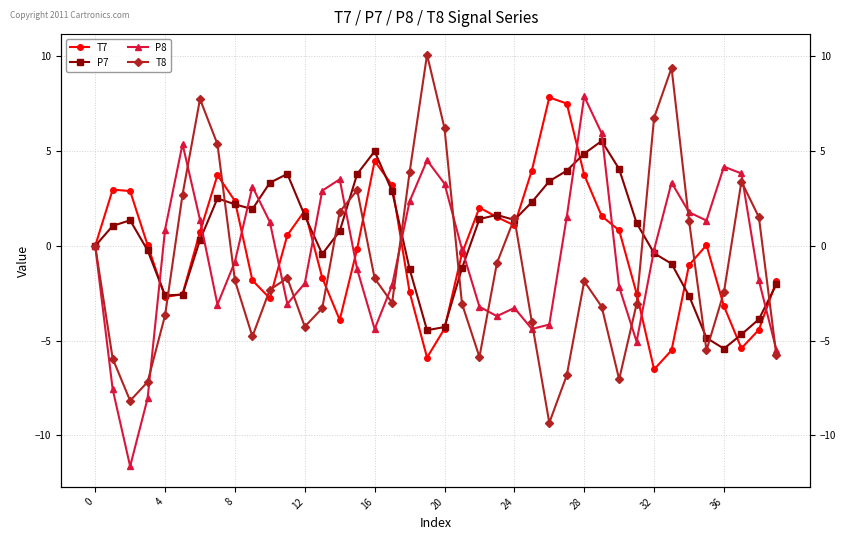

Which series changed the most between 16 and 33?

T8